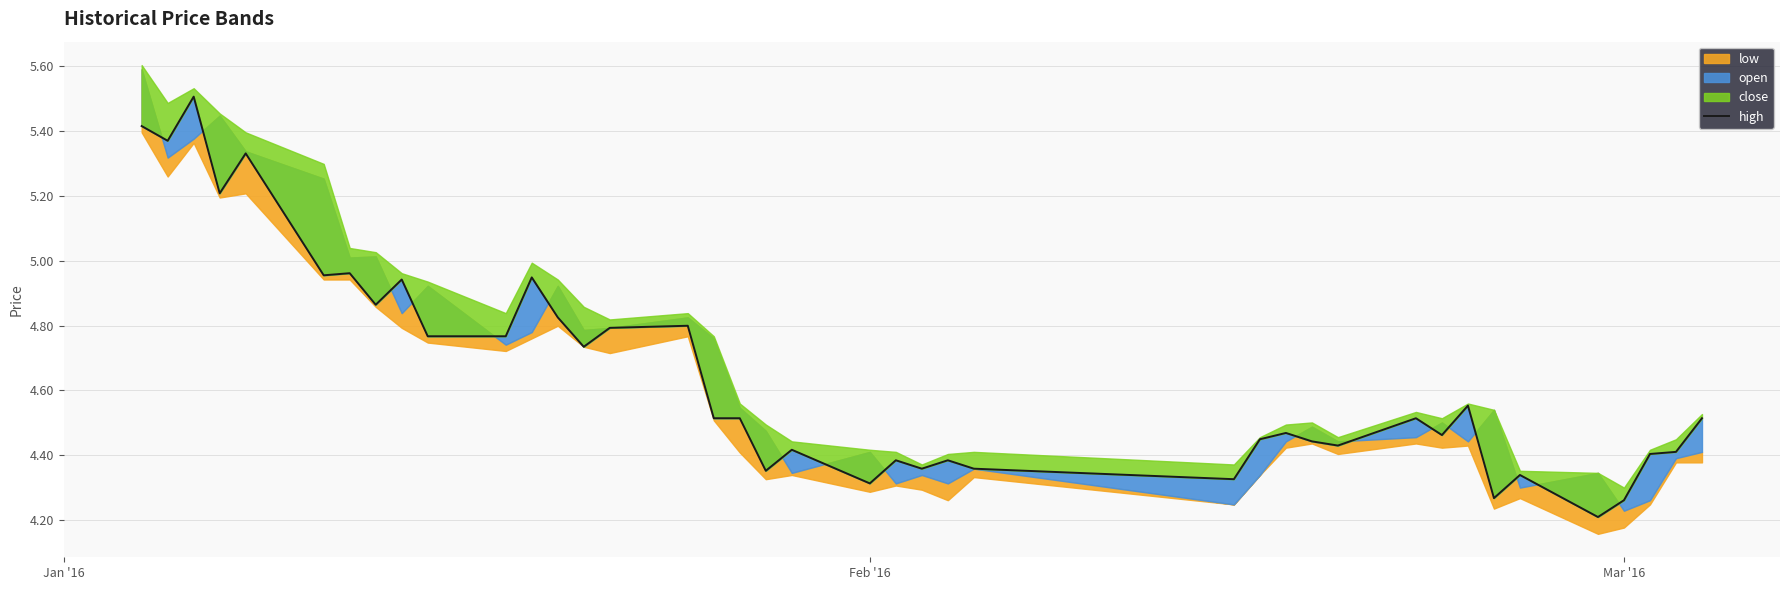

What is the value of the 28th point from the left?

4.5